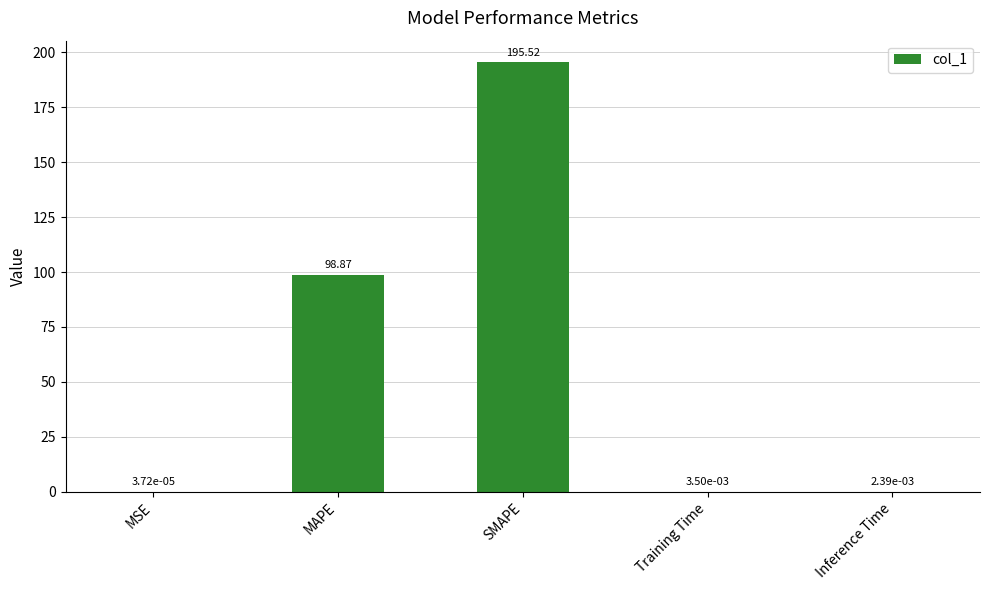

What is the sum of all values?

294.4